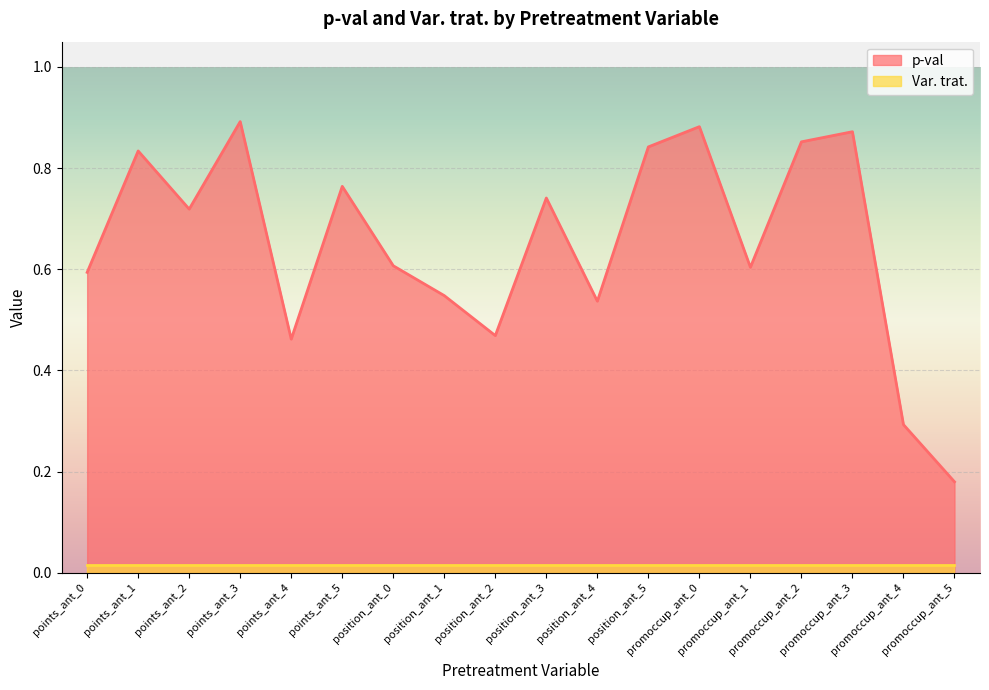

What is the approximate value at position_ant_1?

0.5